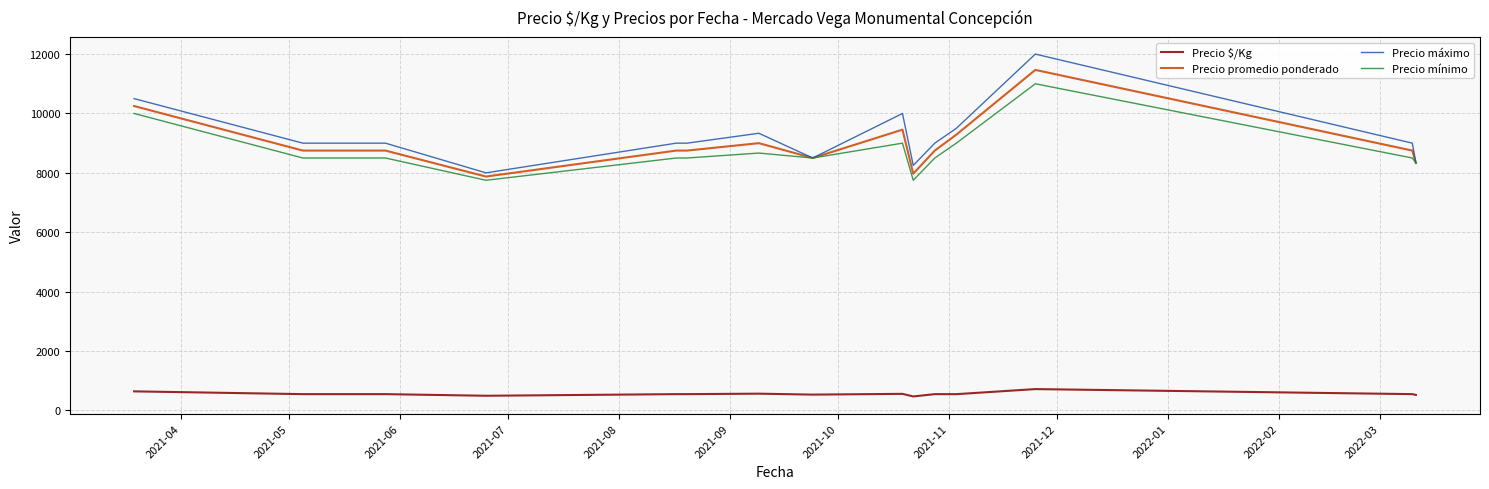

Which series has the largest range (max minus min)?

Precio máximo